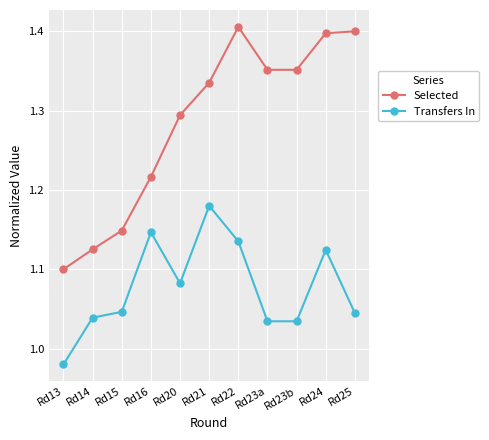

Count the Selected values in the range 1 to 2.

11